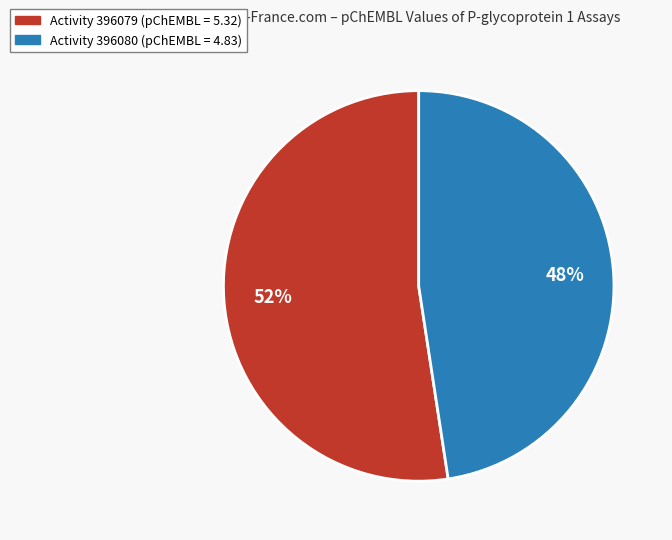

Which slice is the largest?

Activity 396079 (pChEMBL = 5.32)